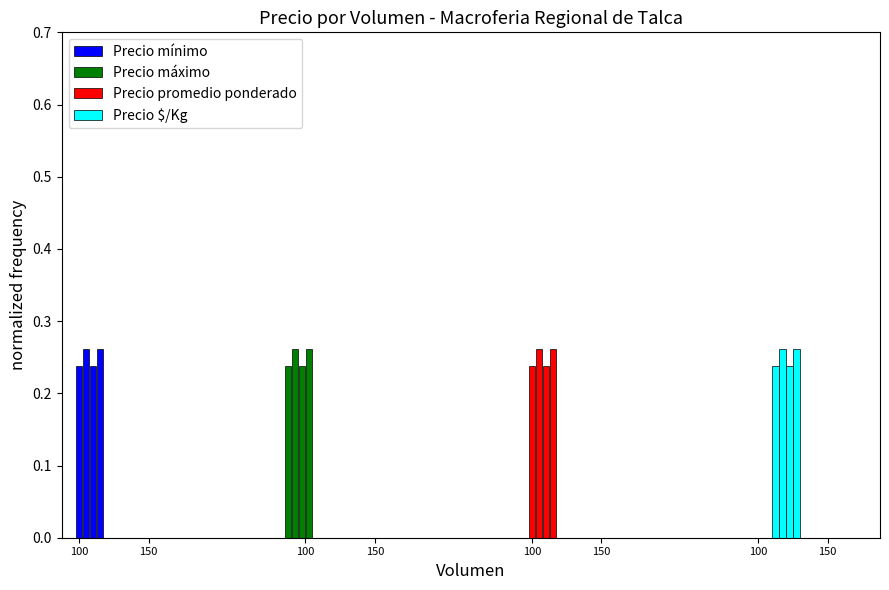

What is the sum of all Precio promedio ponderado values?

1.0